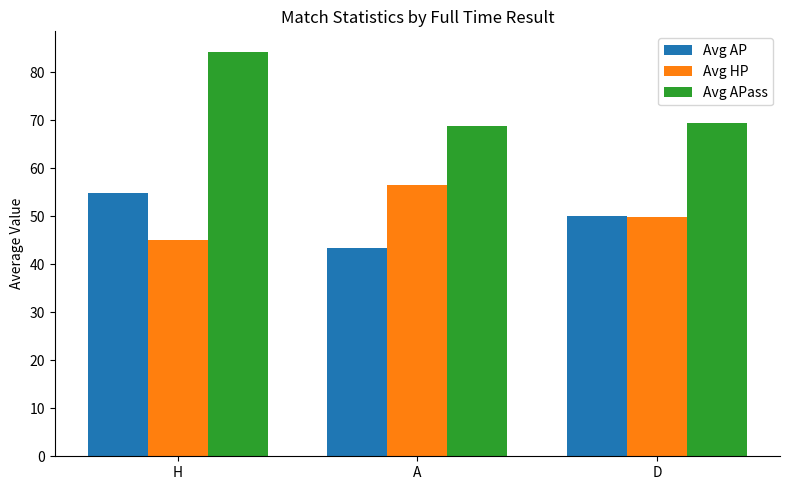

Reading left to right, extract all data points from this chart.

Avg AP: H=54.9	A=43.4	D=50.1
Avg HP: H=45.1	A=56.6	D=49.9
Avg APass: H=84.3	A=68.9	D=69.5